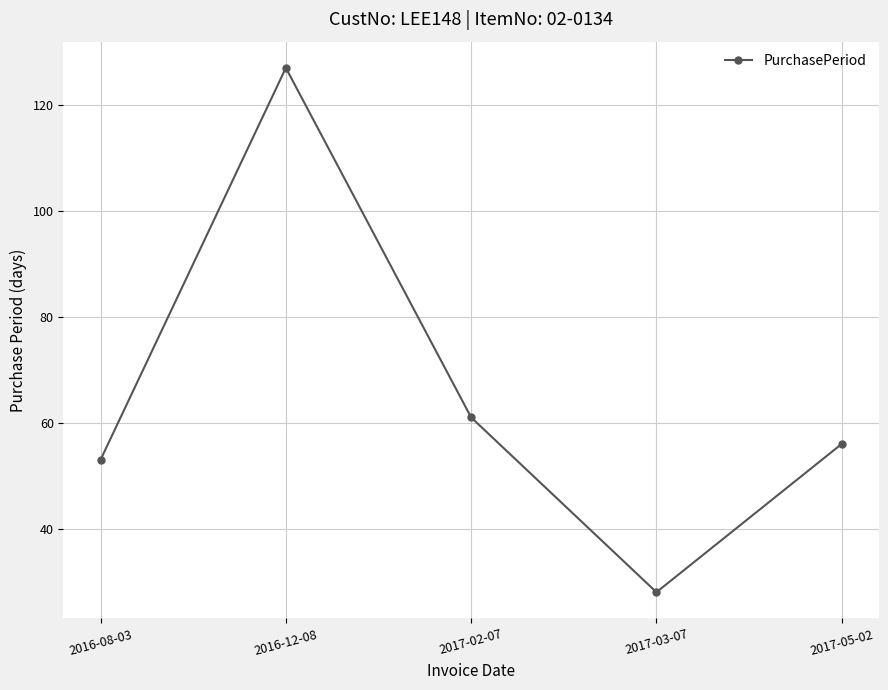

What is the smallest value displayed?

28